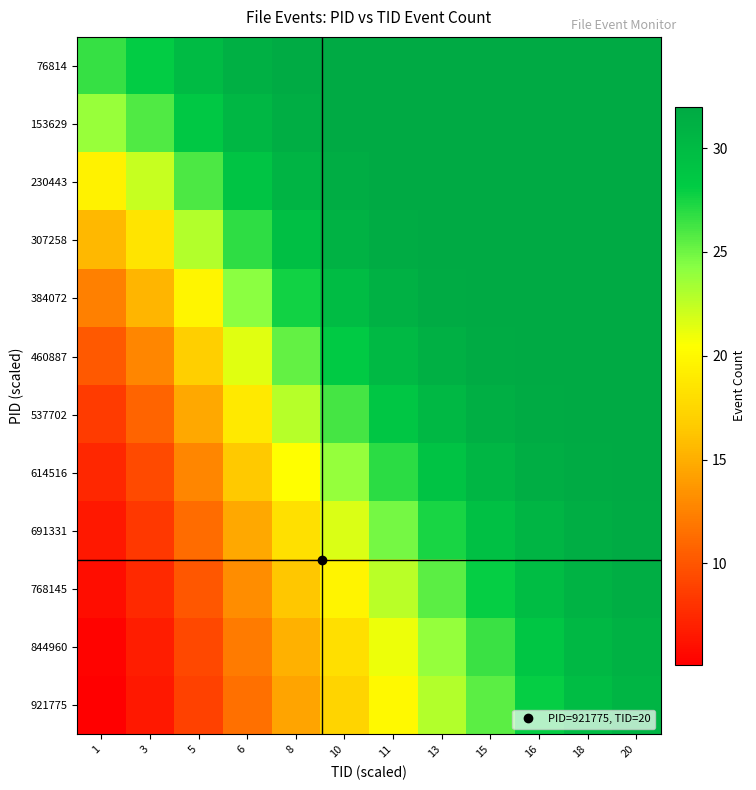

How many series are shown in this chart?

12